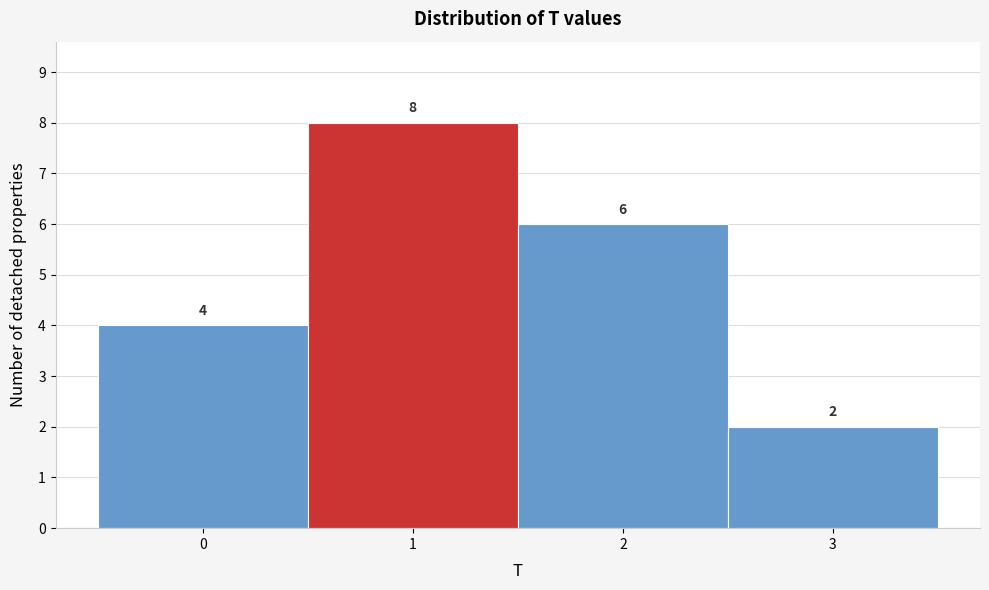

Over which range of the x-axis is the bar tallest?

0.5 to 1.5